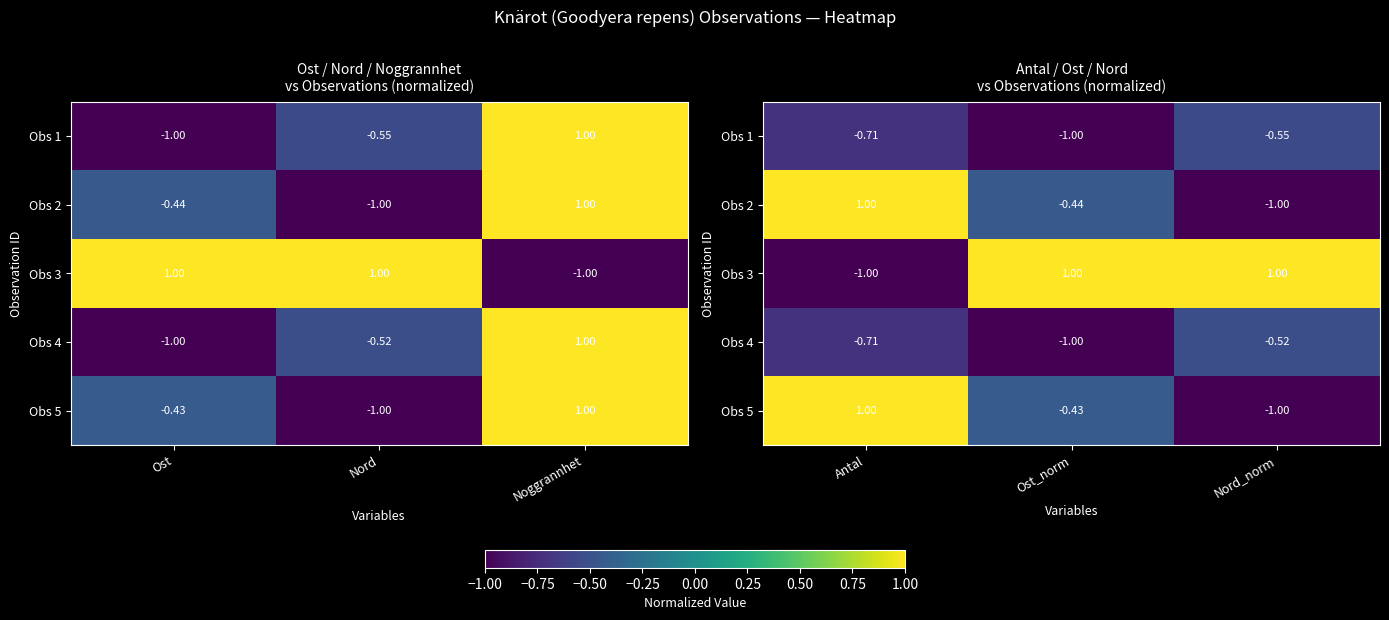

What is the difference between the maximum and minimum values in the Obs 5 series?

2.0